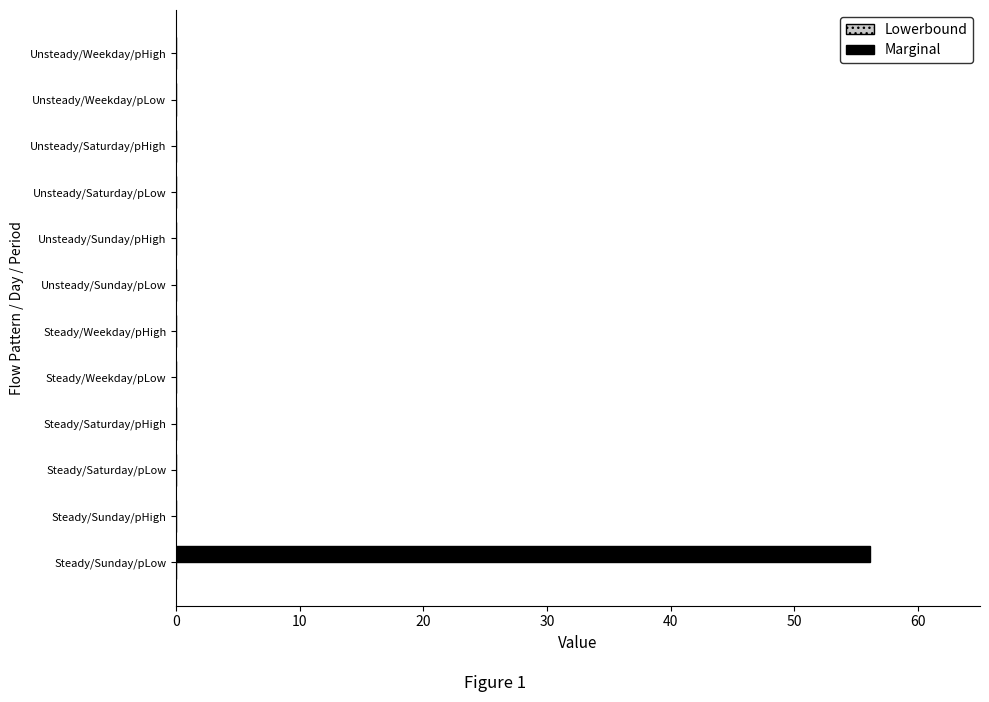

Reading top to bottom, transcribe all the data shown in this chart.

Unsteady/Weekday/pHigh=0.0	Unsteady/Weekday/pLow=0.0	Unsteady/Saturday/pHigh=0.0	Unsteady/Saturday/pLow=0.0	Unsteady/Sunday/pHigh=0.0	Unsteady/Sunday/pLow=0.0	Steady/Weekday/pHigh=0.0	Steady/Weekday/pLow=0.0	Steady/Saturday/pHigh=0.0	Steady/Saturday/pLow=0.0	Steady/Sunday/pHigh=0.0	Steady/Sunday/pLow=56.1